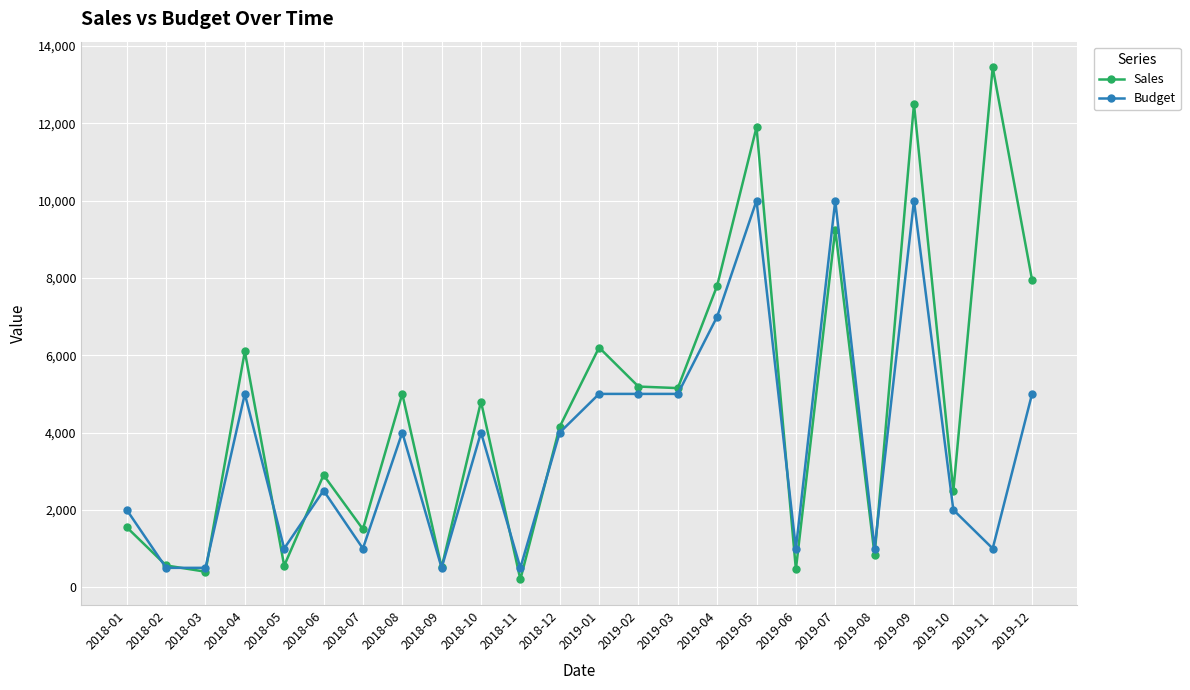

List the series in order of their peak value, highest first.

Sales, Budget